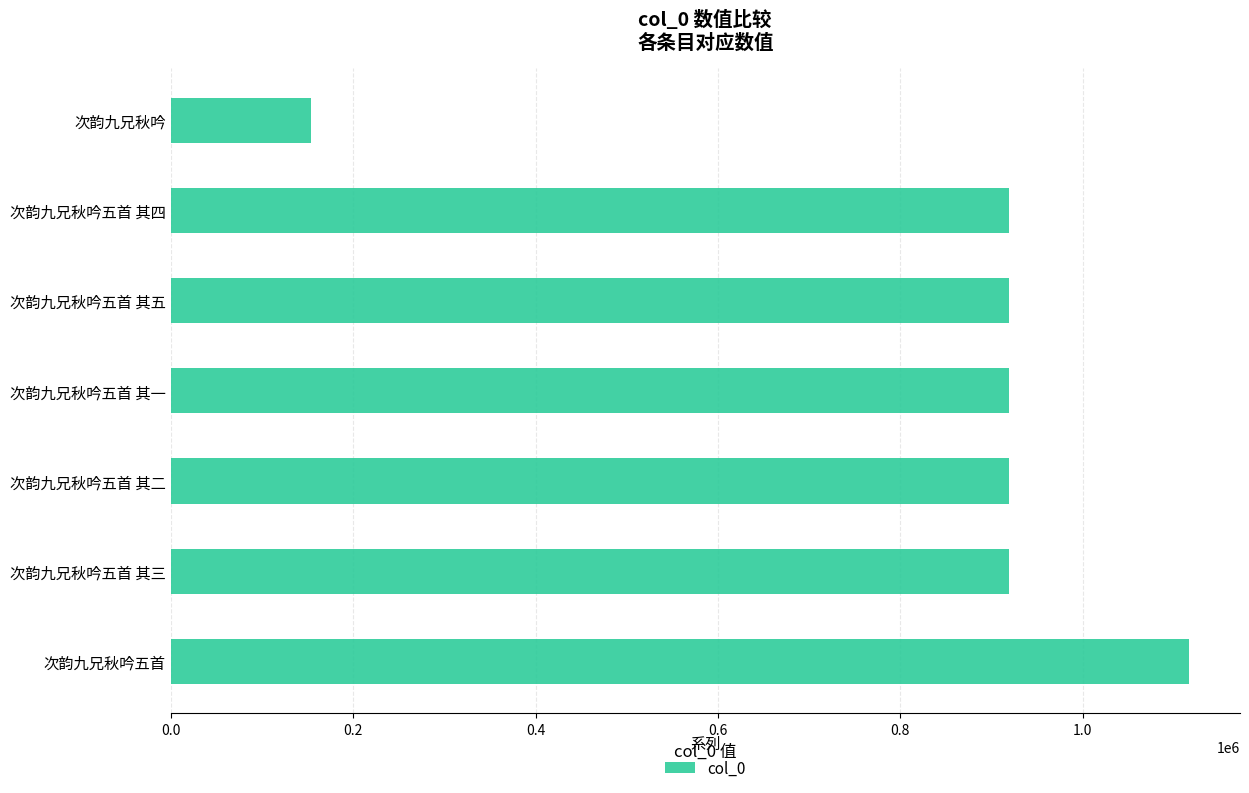

Approximately how many times larger is the value at 次韵九兄秋吟五首 其二 compared to 次韵九兄秋吟五首?

0.8